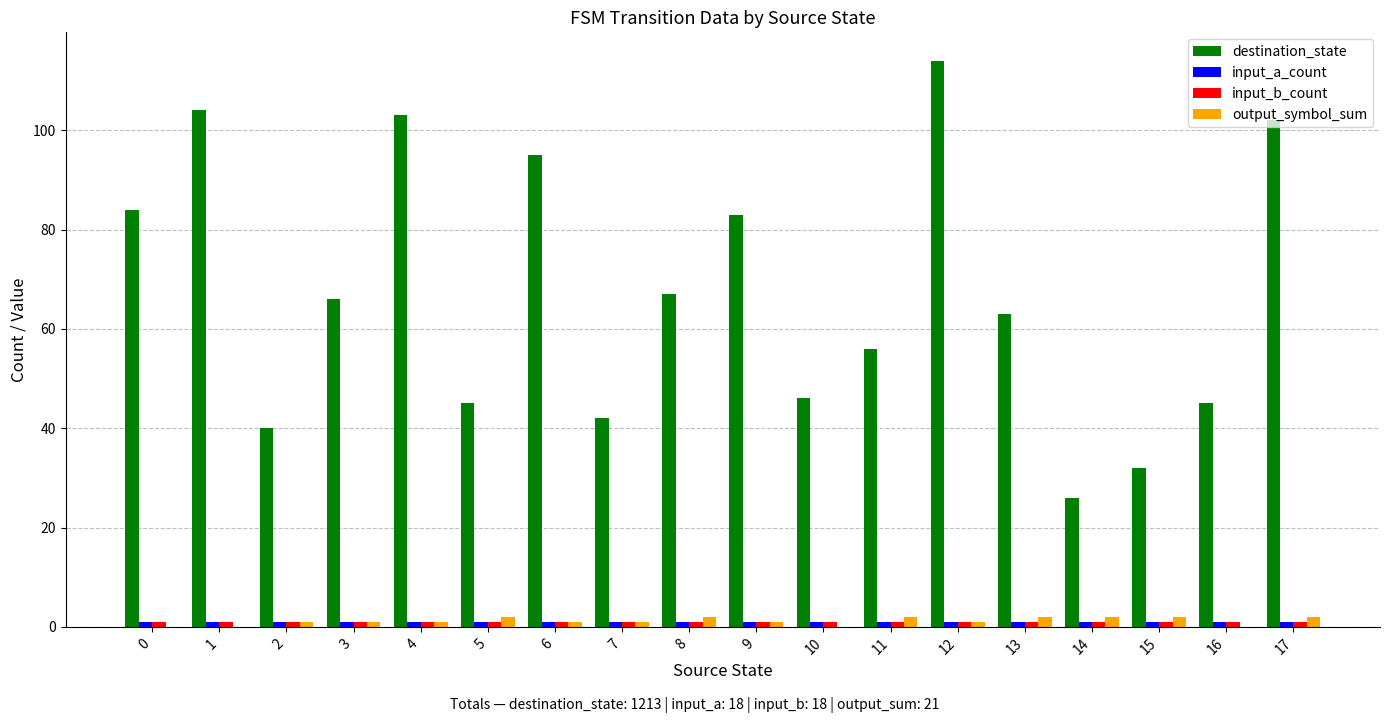

Which category has the highest value in the destination_state series?

12